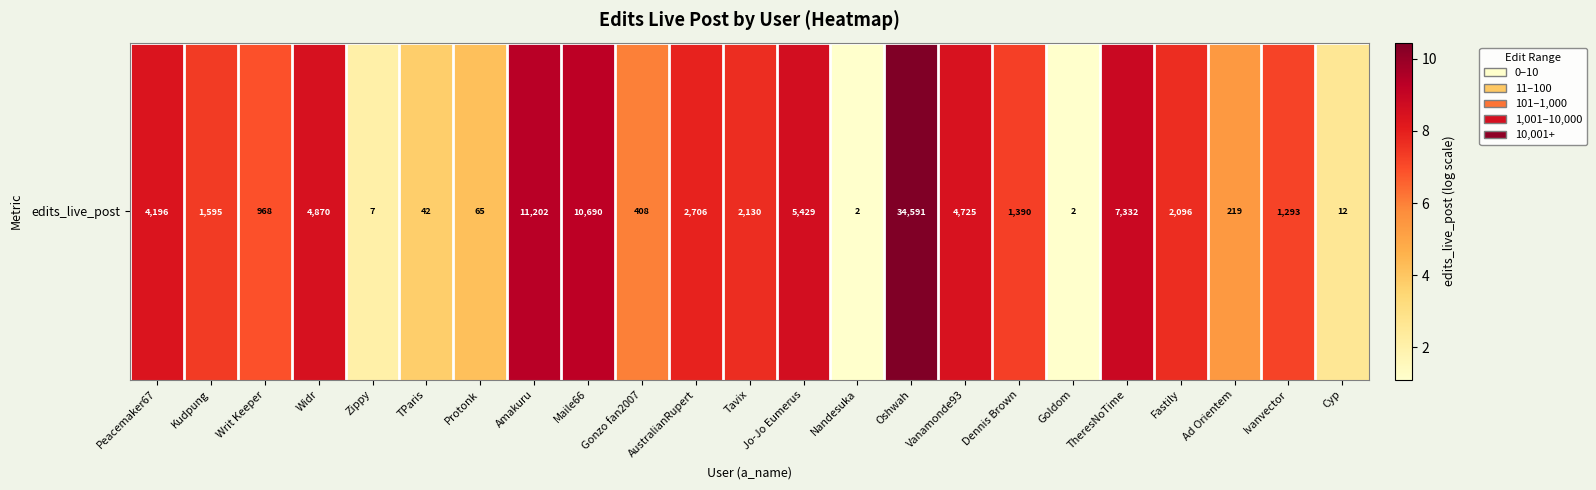

Reading right to left, extract all data points from this chart.

2.6	7.2	5.4	7.6	8.9	1.1	7.2	8.5	10.5	1.1	8.6	7.7	7.9	6.0	9.3	9.3	4.2	3.8	2.1	8.5	6.9	7.4	8.3